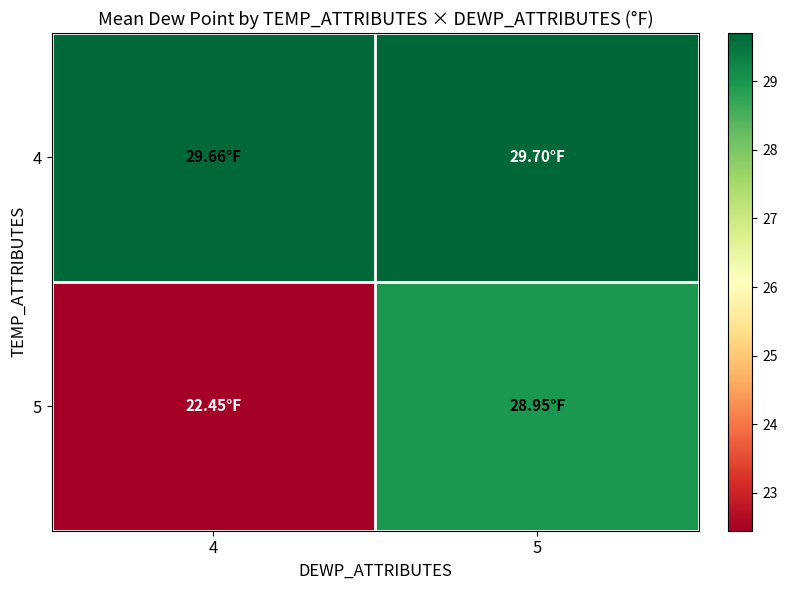

Which label corresponds to the smallest value in the chart?

4